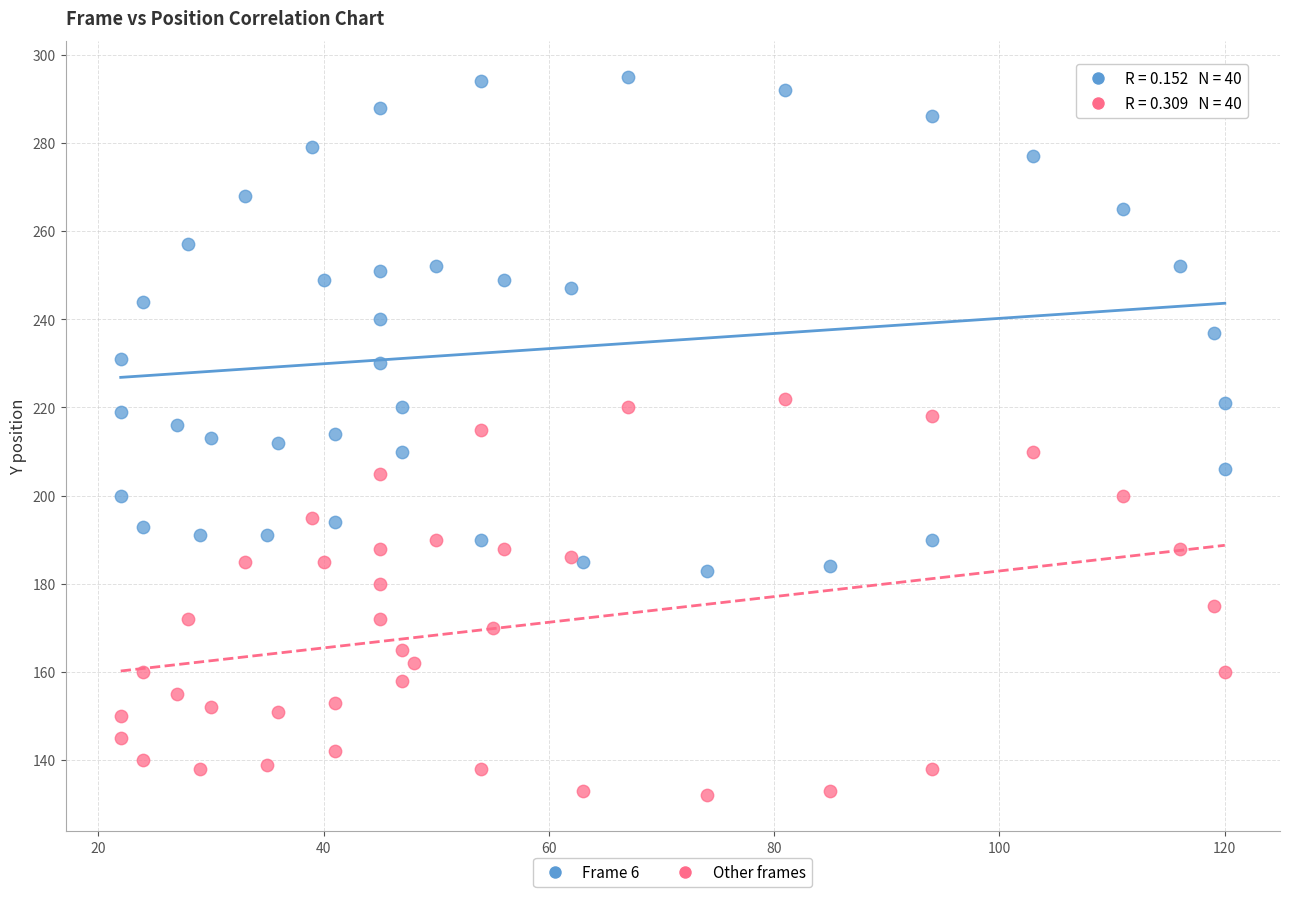

Which series has the widest spread of Y values?

Frame 6